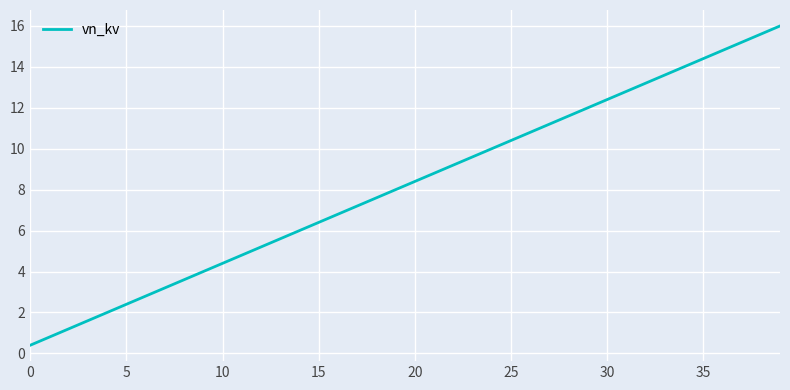

What is the greatest value displayed?

16.0